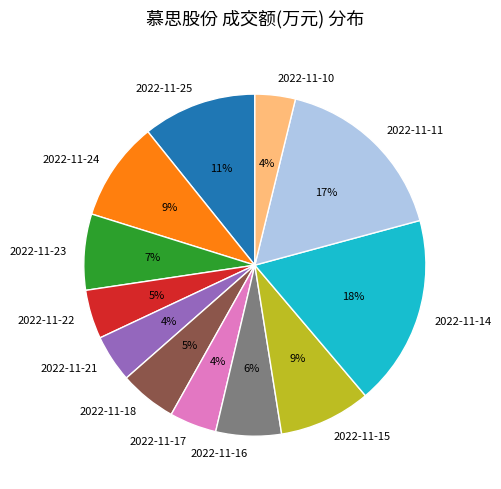

To the nearest percent, what is the combined percentage of 2022-11-23 and 2022-11-22?

12%